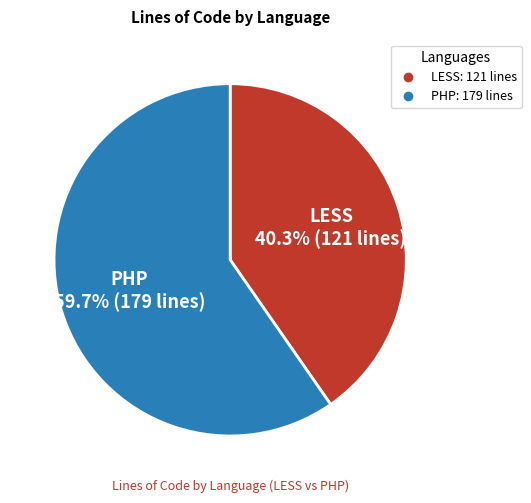

To the nearest percent, what percentage of the pie is LESS?

40%